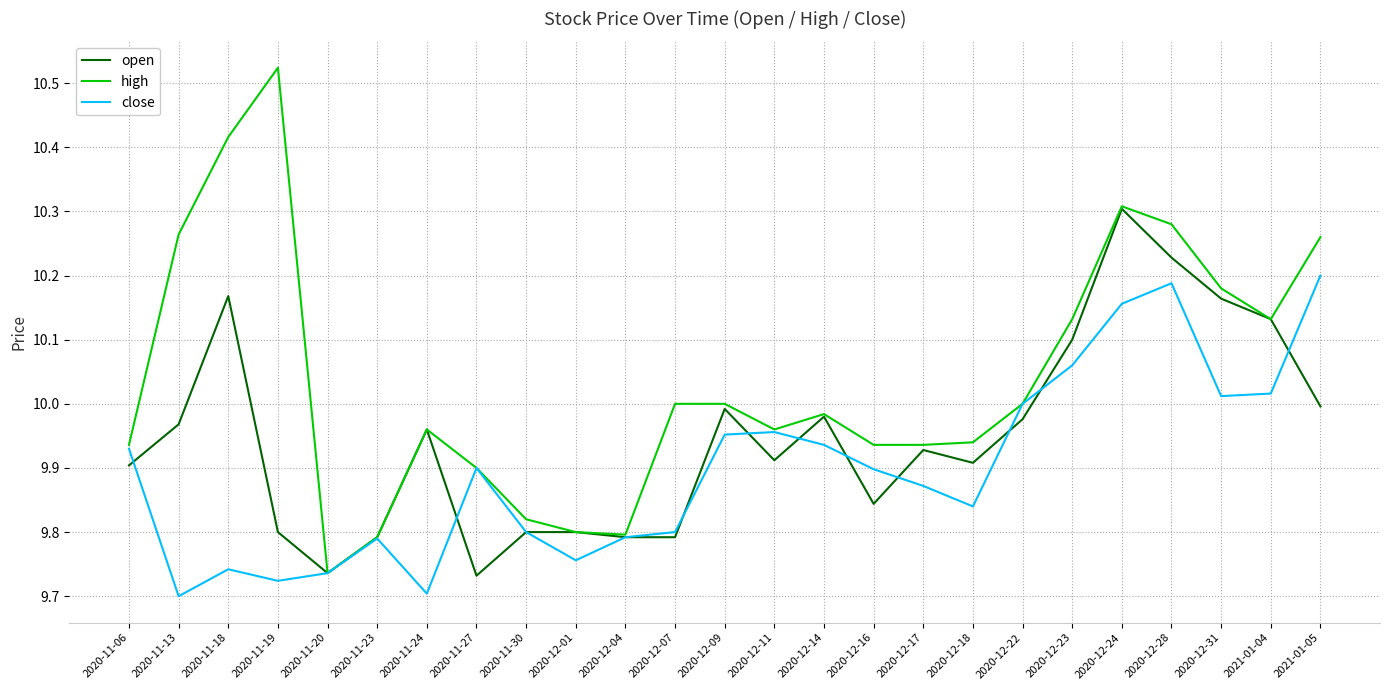

Rank the series by their average value, from highest to lowest.

high, open, close